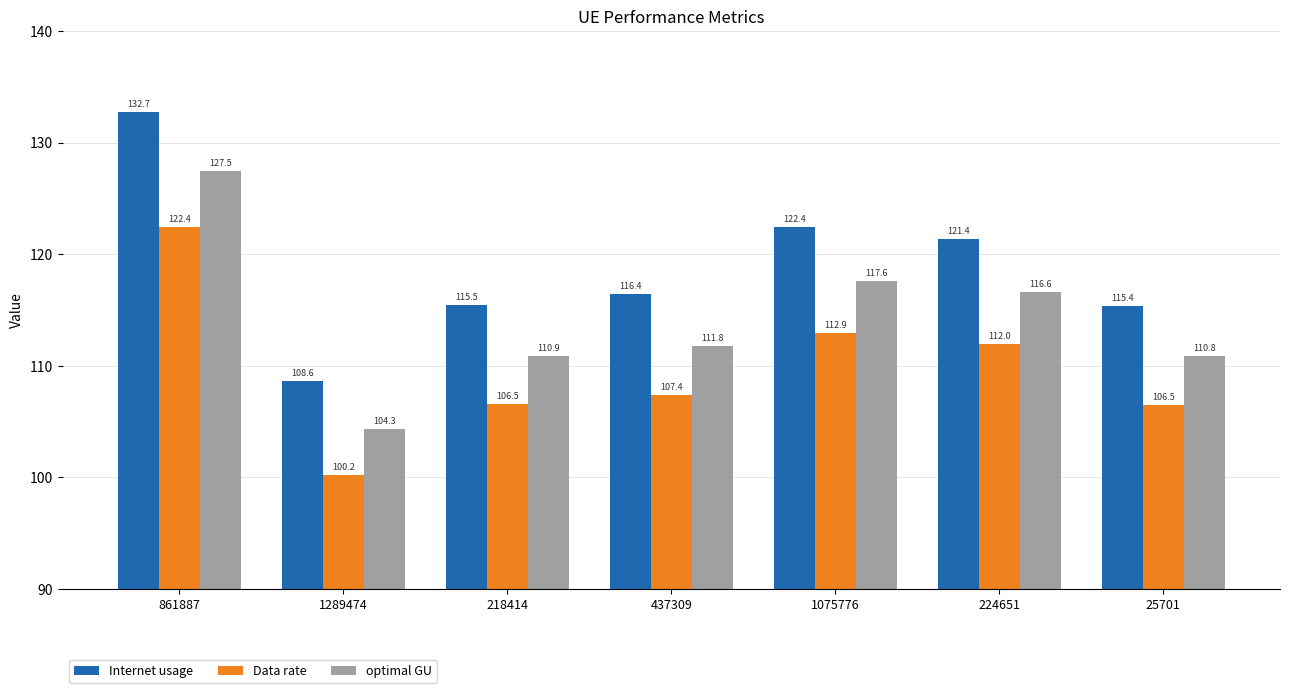

What is the difference between the maximum and minimum values in the Data rate series?

22.2